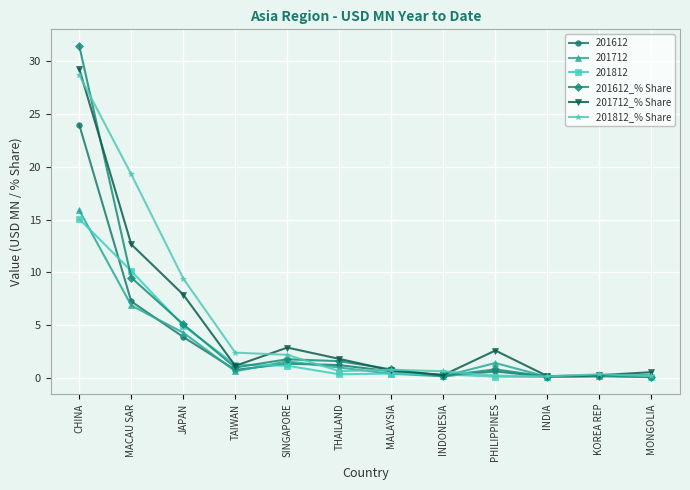

What is the total value across all series at MALAYSIA?

3.6